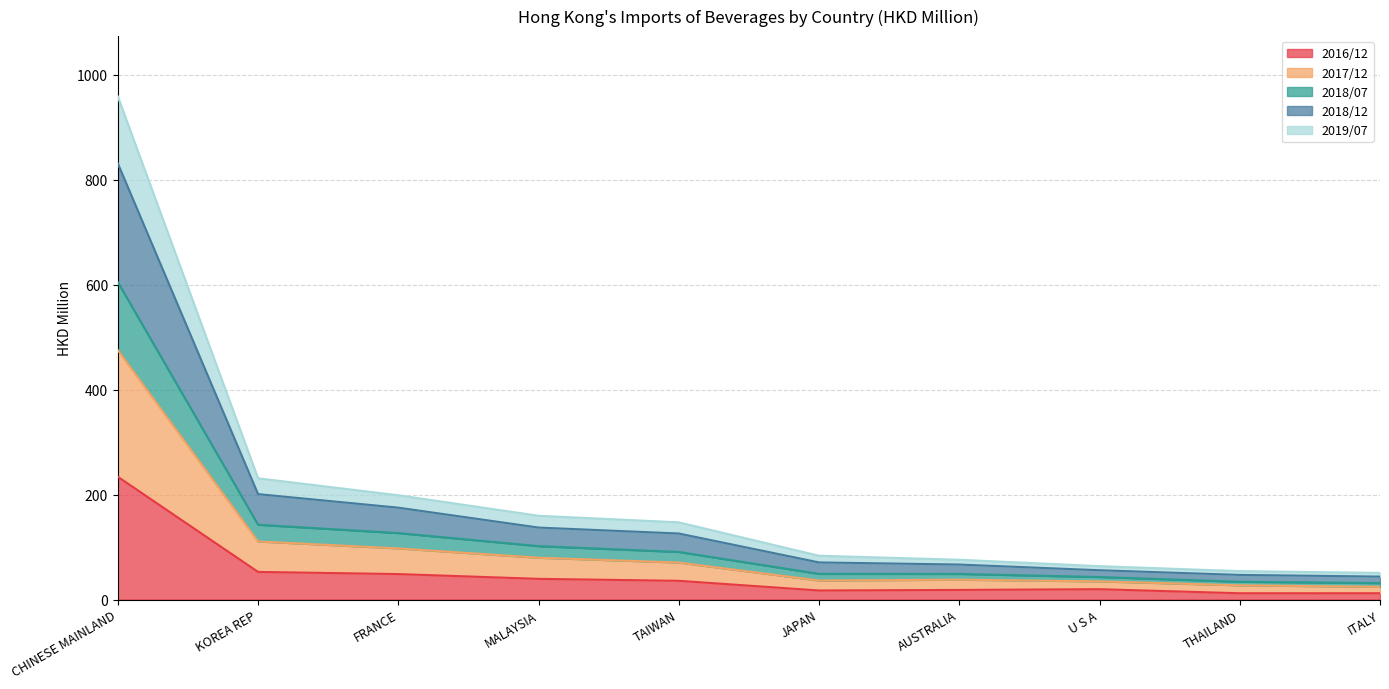

Which category has the highest value in the 2018/07 series?

CHINESE MAINLAND